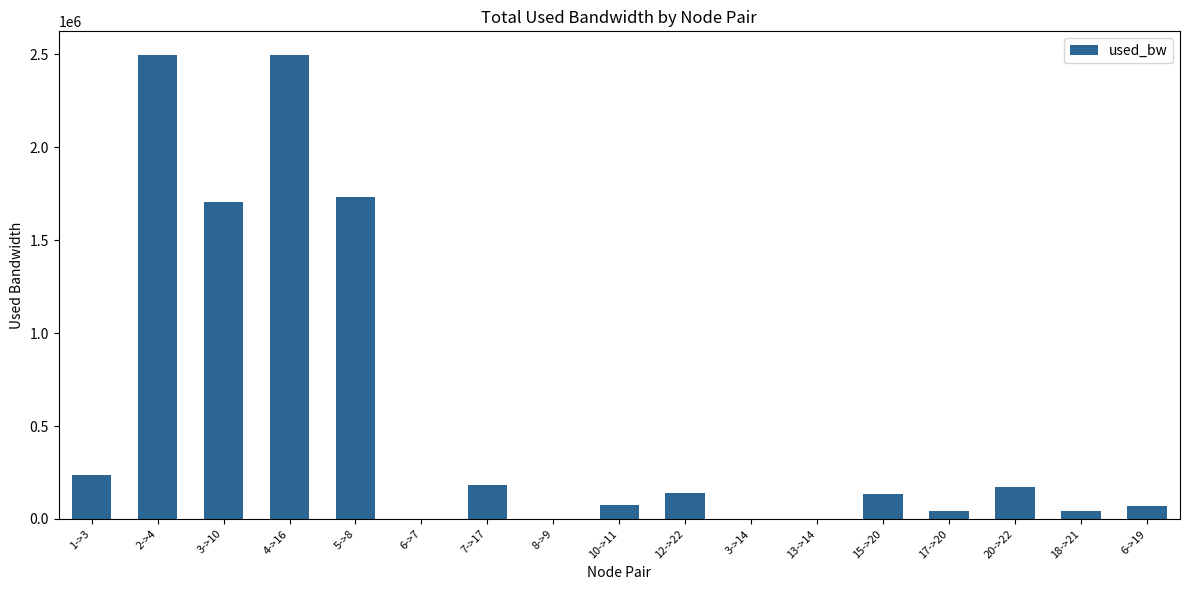

What is the difference between the values at 6->19 and 8->9?

67978.0